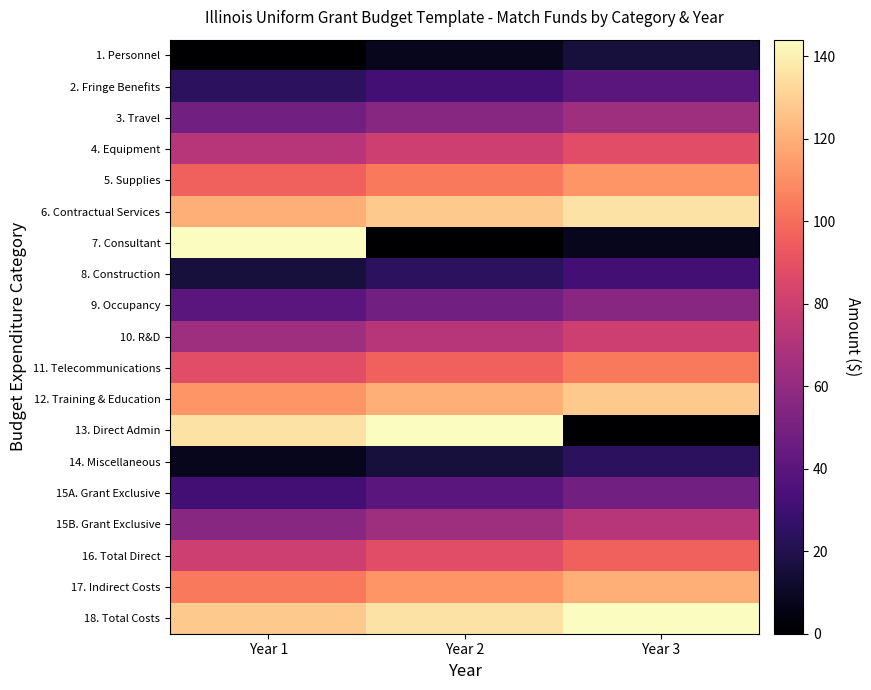

What is the greatest value displayed?

144